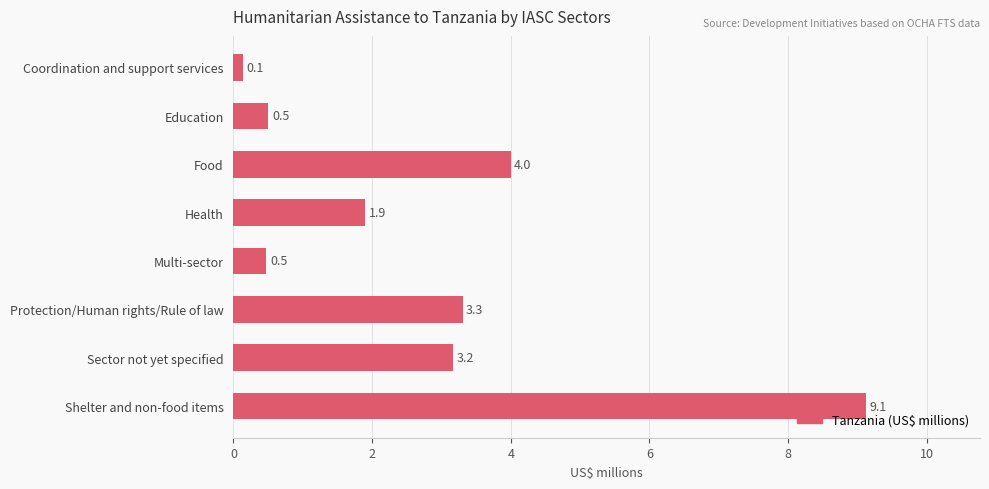

What position from the top is Education?

2